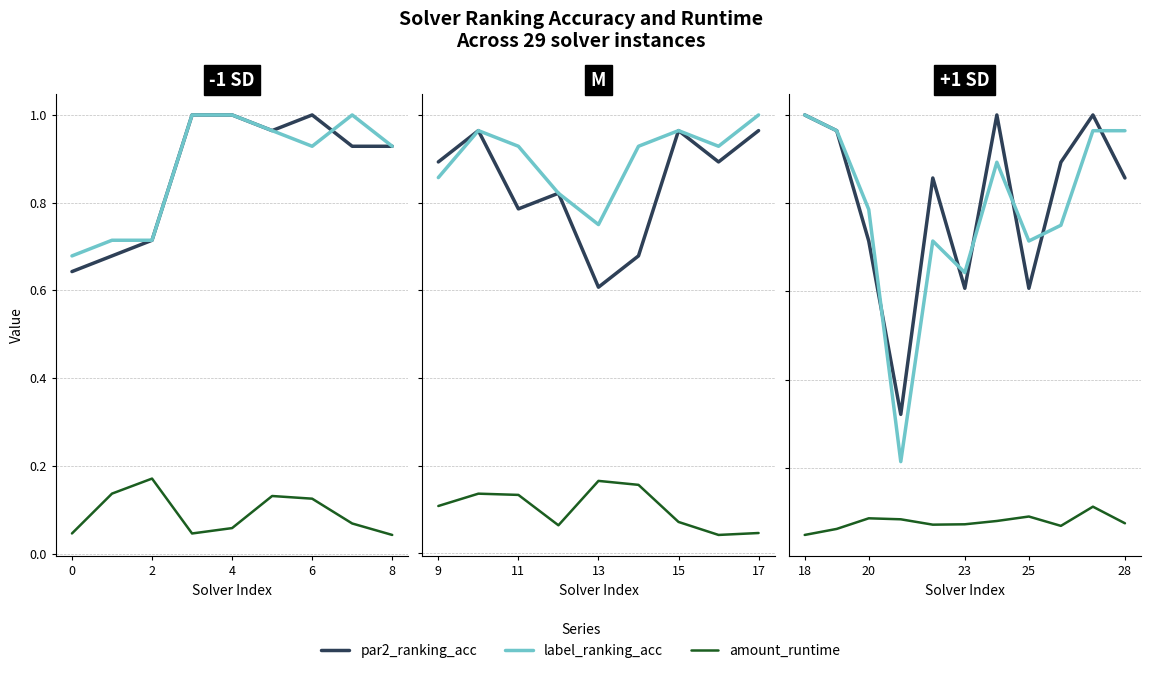

What are all the series names shown in the legend?

par2_ranking_acc, label_ranking_acc, amount_runtime